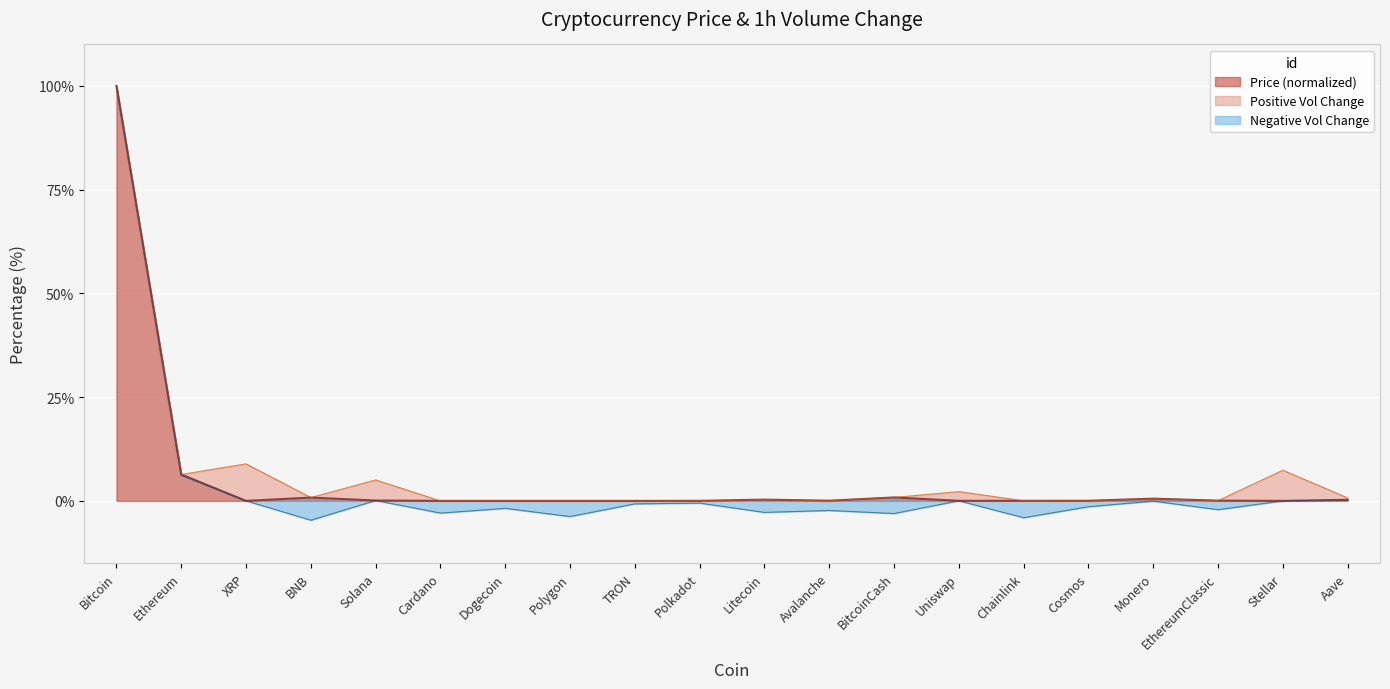

The chart shows a value of 0.0 at Cardano. True or false?

True